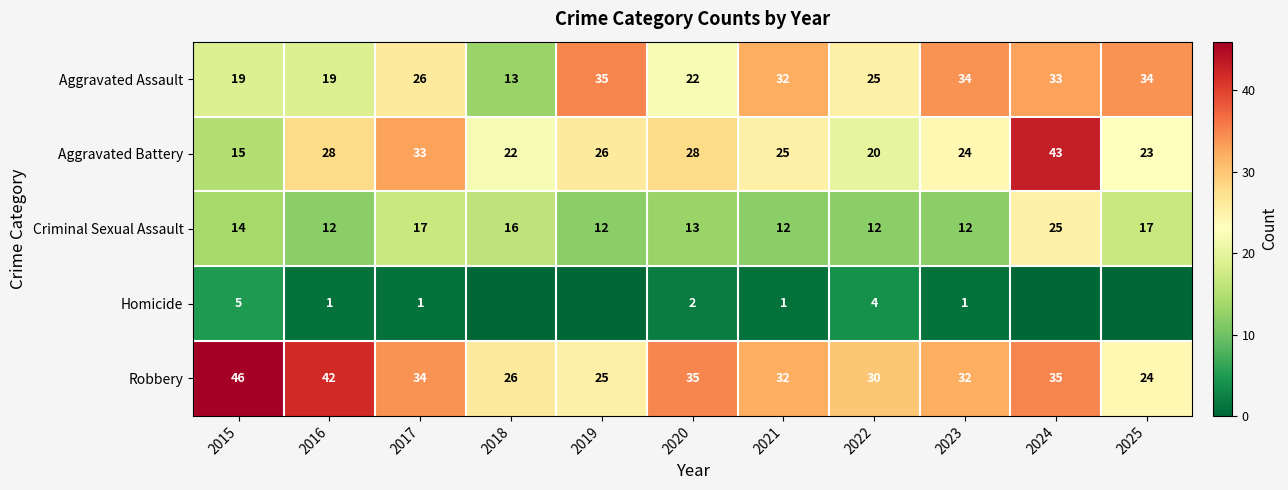

What is the minimum value for Aggravated Assault?

13